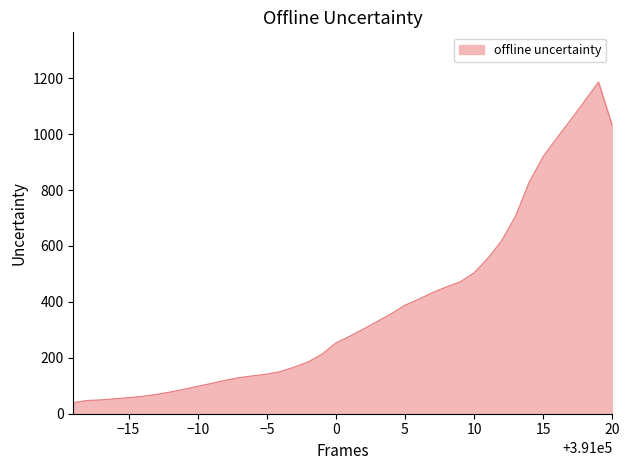

What is the difference between the maximum and minimum values?

1146.5